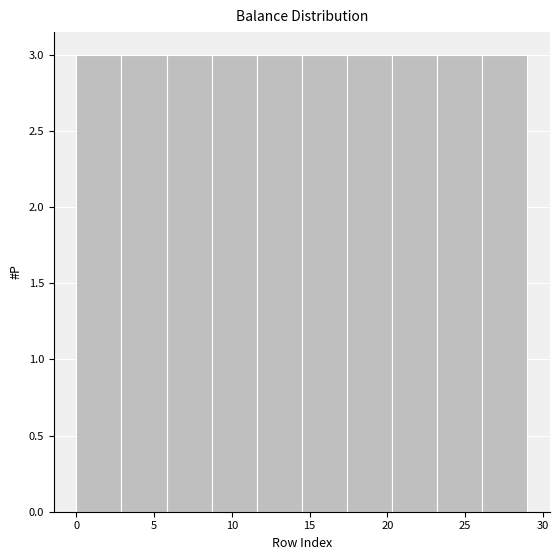

Reading left to right, transcribe this chart: for each bar, give the range it covers on the x-axis and its height. Neither the bar edges nor the heights are printed on the chart, so give them approximately, as read against the axes.

0.0 to 2.9: 3
2.9 to 5.8: 3
5.8 to 8.7: 3
8.7 to 11.6: 3
11.6 to 14.5: 3
14.5 to 17.4: 3
17.4 to 20.3: 3
20.3 to 23.2: 3
23.2 to 26.1: 3
26.1 to 29.0: 3